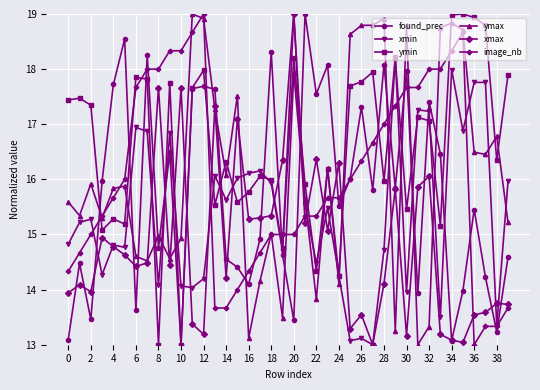

What is the minimum value shown in the chart?

13.0